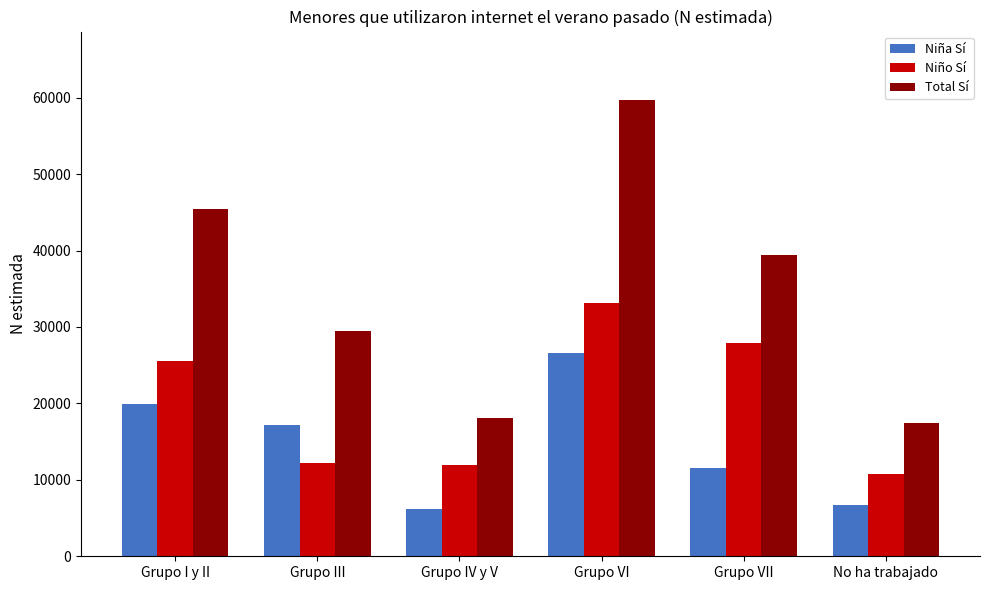

Which series has the widest spread of values?

Total Sí